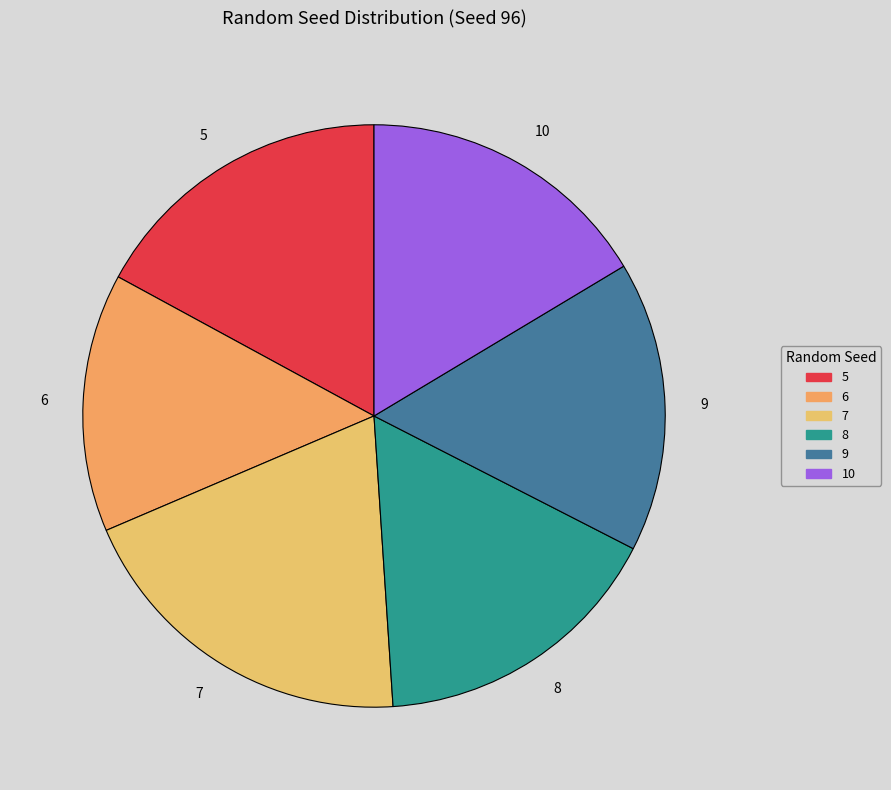

What is the smallest slice in the pie chart?

6